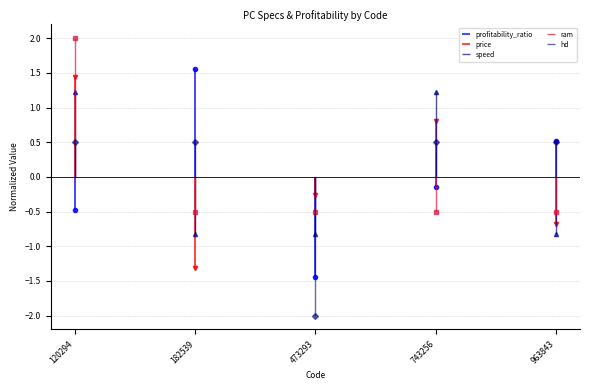

Where do price and profitability_ratio first cross each other?

120294 and 182539